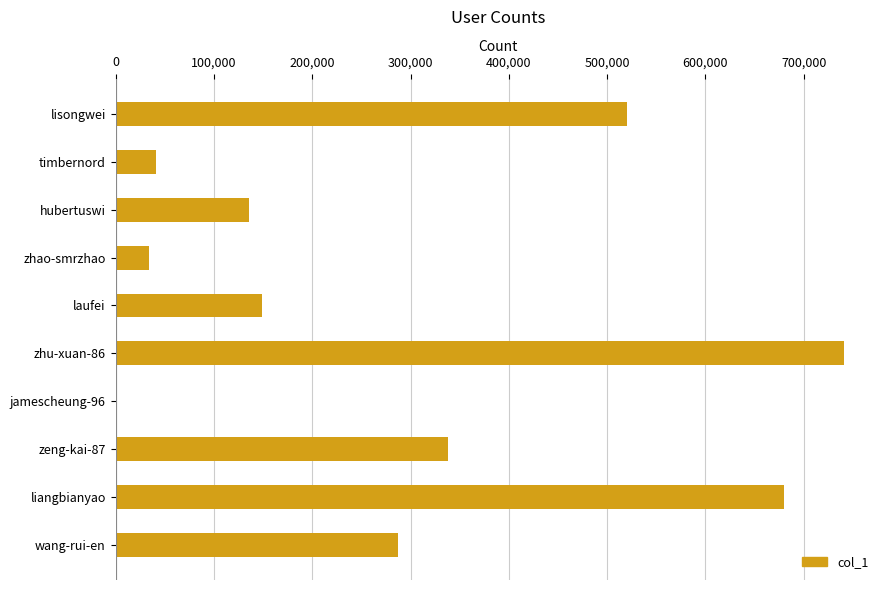

What is the sum of all values?

2927064